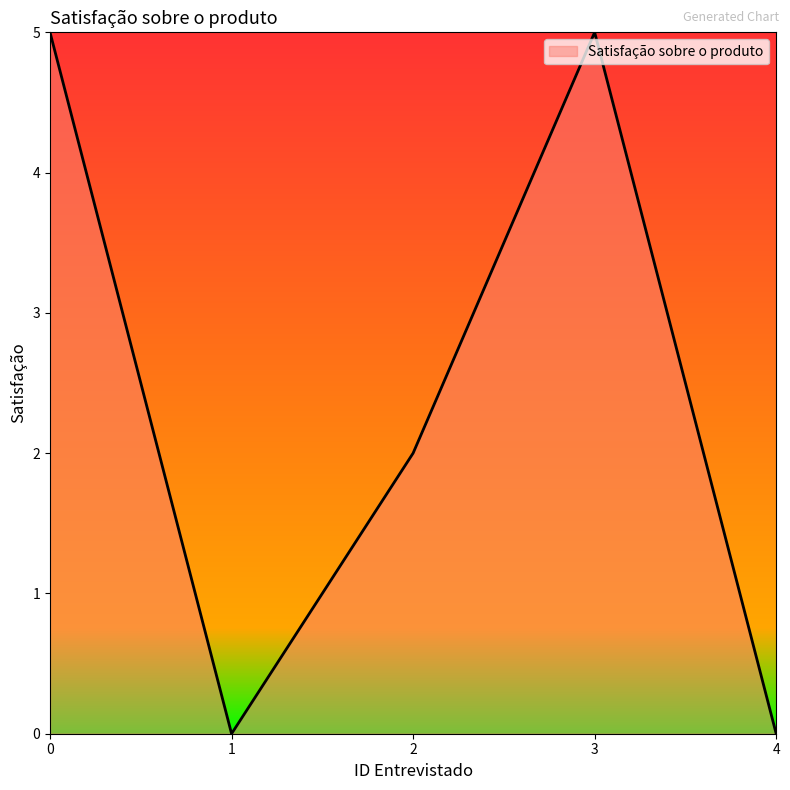

What is the sum of all values?

12